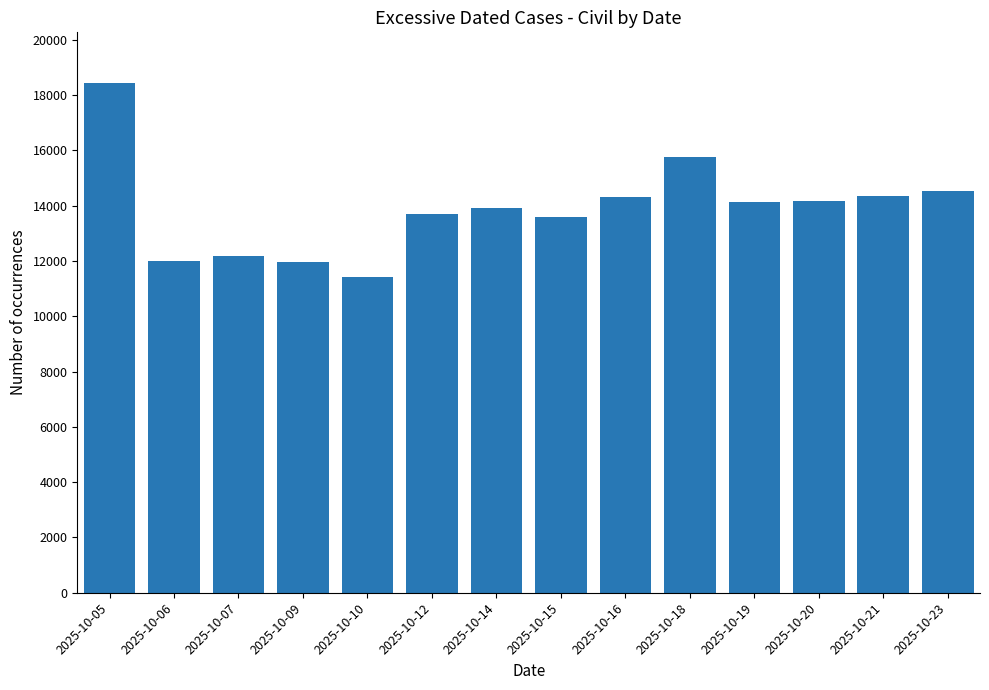

What is the sum of all values?

194460